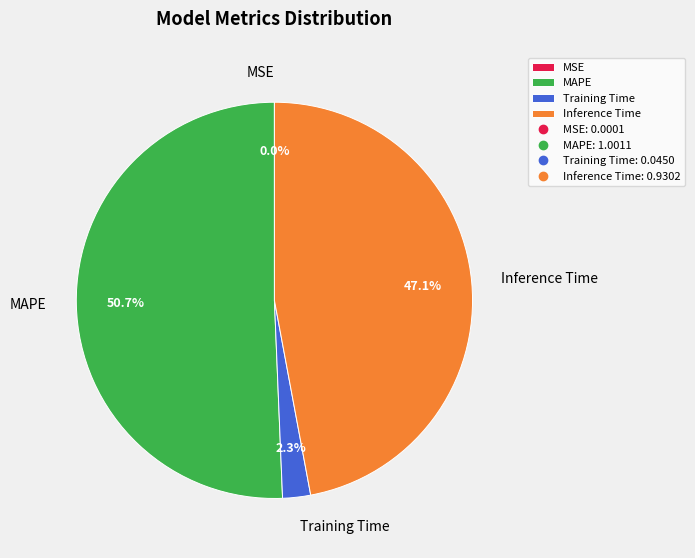

Combined, do Inference Time and MAPE account for over 50%?

Yes